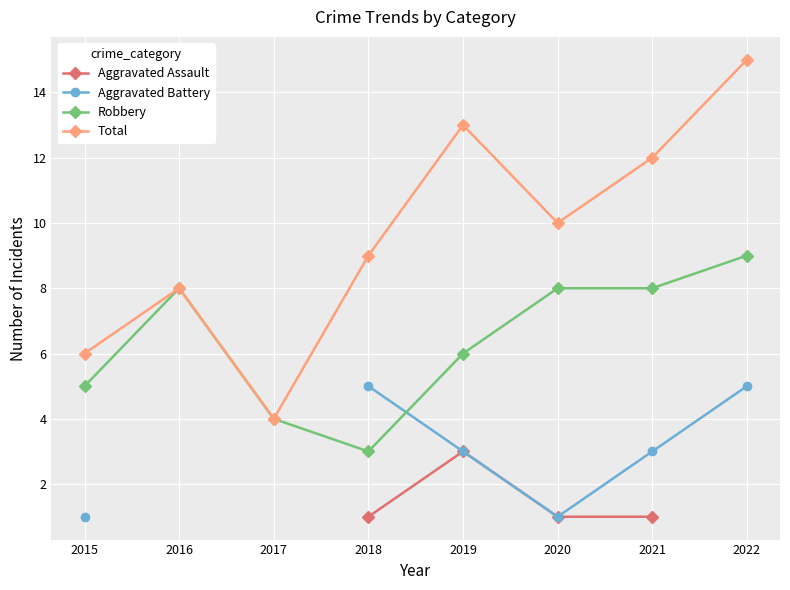

Which series has the largest range (max minus min)?

Total